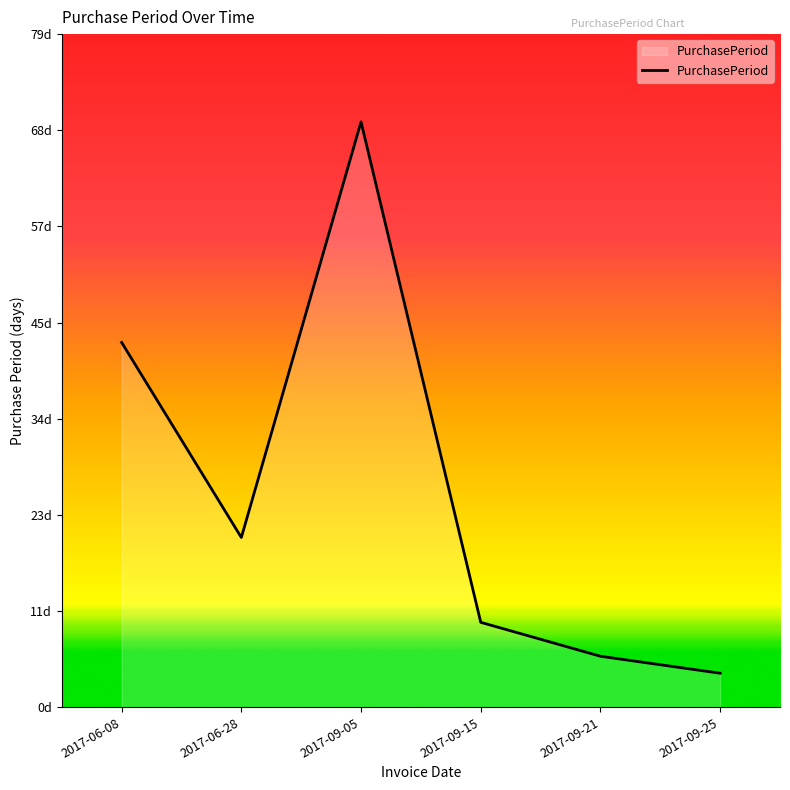

Is this an area chart (filled region under the line)?

Yes